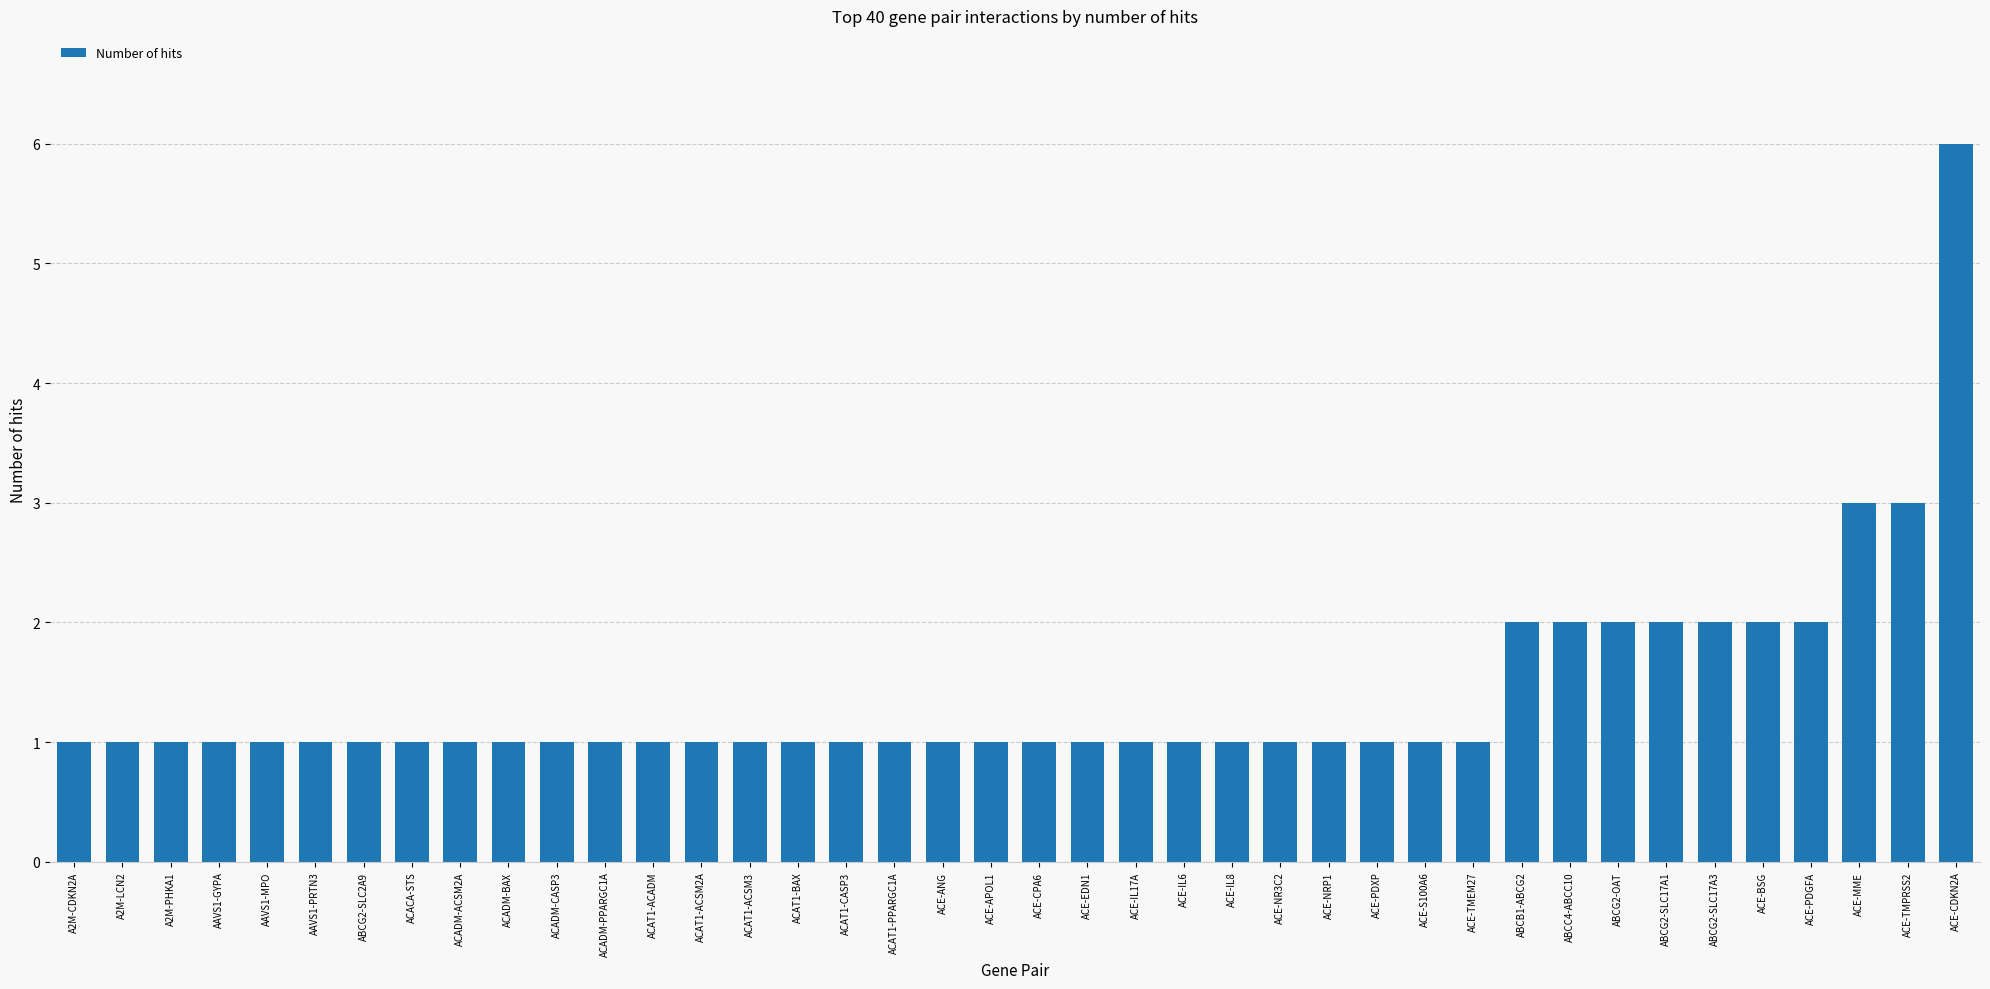

Is it true that the value at AAVS1-GYPA is 1?

True